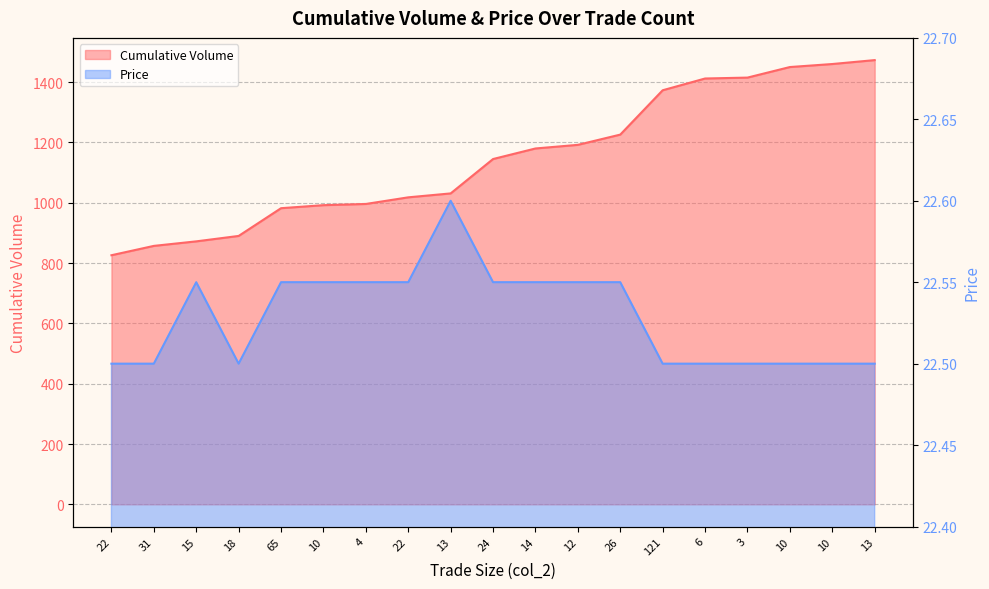

List the series in order of their peak value, lowest first.

Price, Cumulative Volume